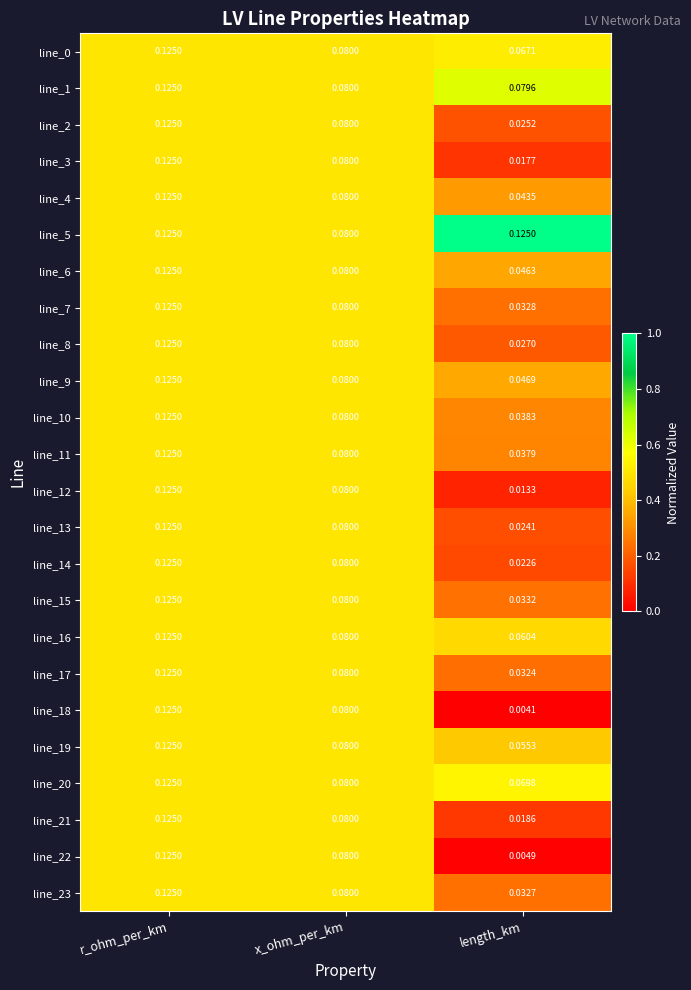

Which category has the lowest value in the line_4 series?

length_km